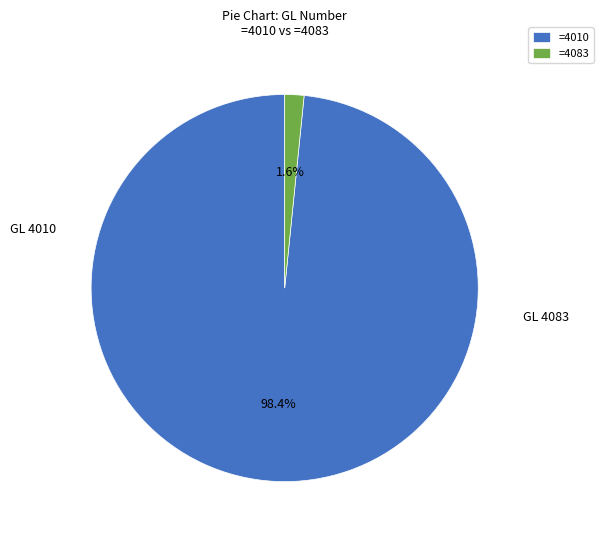

Combined, what portion of the pie is =4010 and =4083?

100.0%